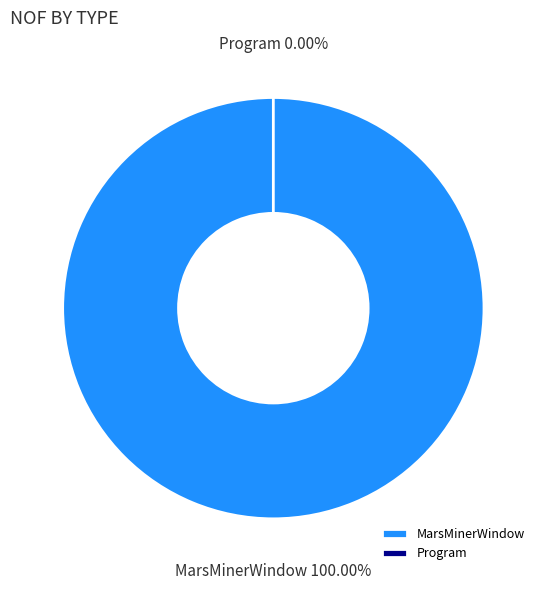

What percentage is the MarsMinerWindow slice, to the nearest percent?

100%